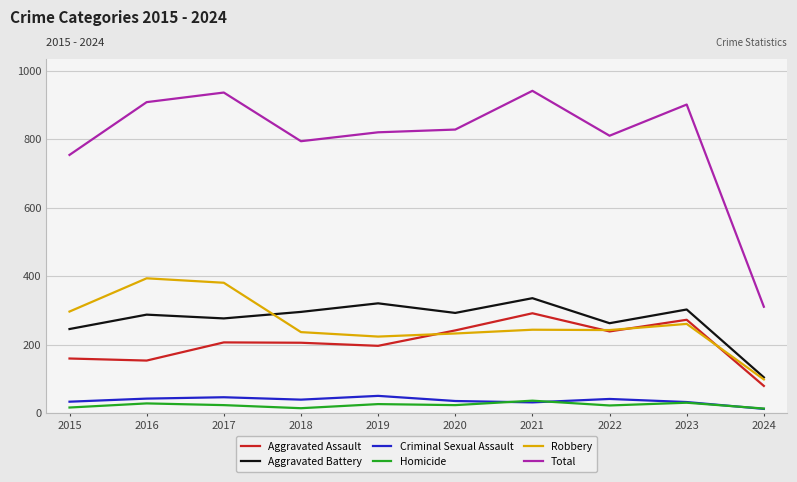

What is the greatest value displayed?

941